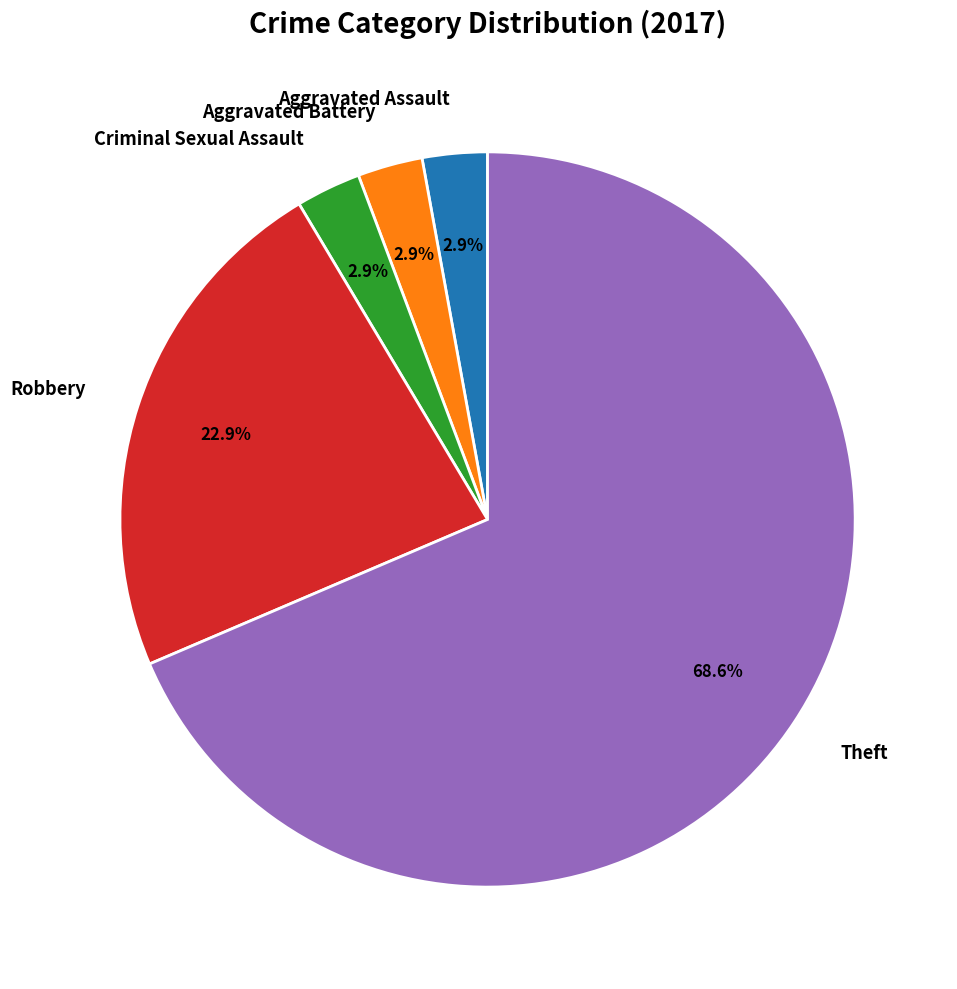

To the nearest percent, what is the difference between the Robbery and Theft slice percentages?

46%